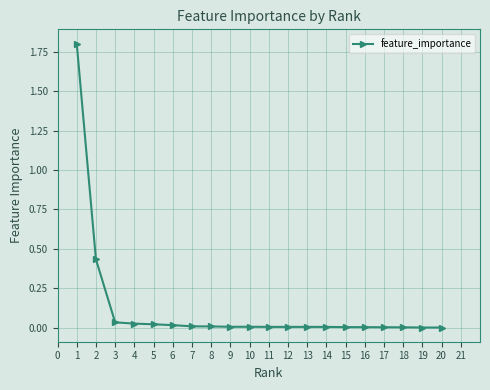

Is it true that the value at 11 is 0.0?

True